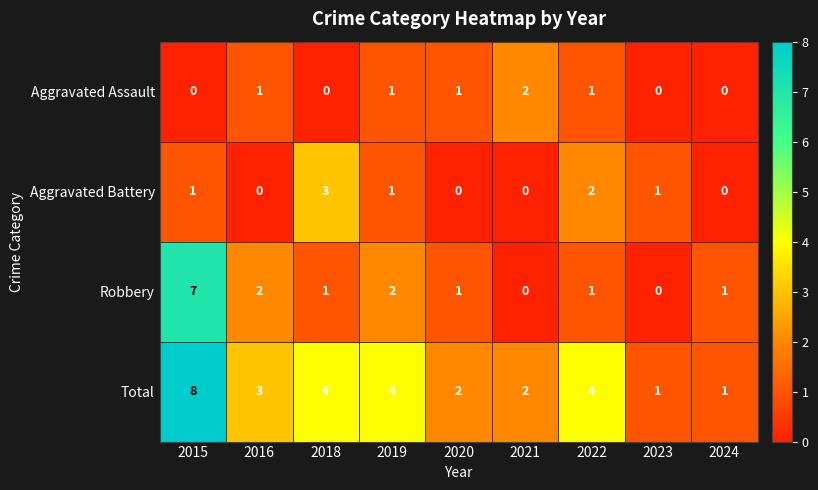

How many Aggravated Assault values are between 0 and 1?

8